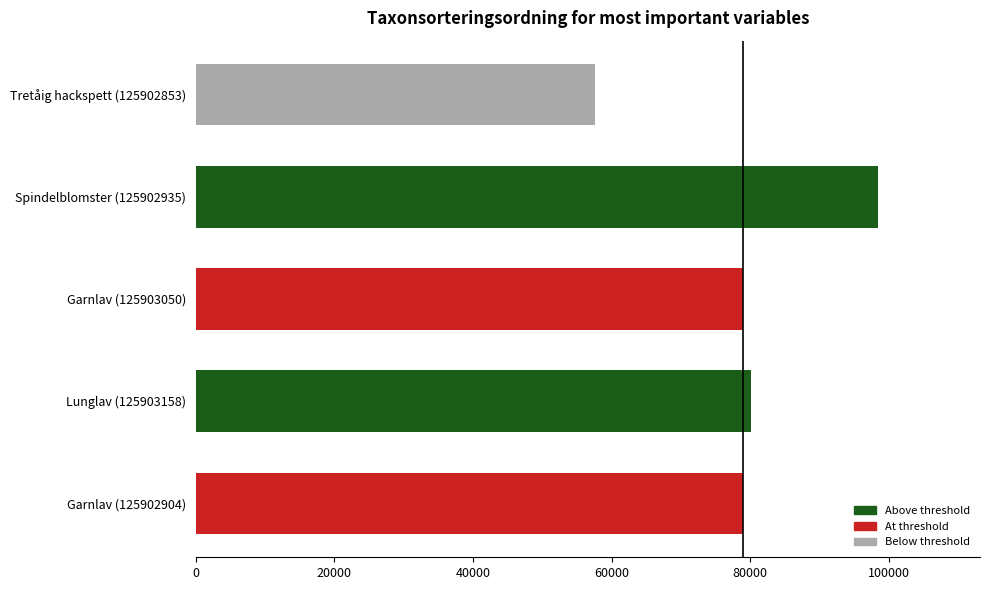

What is the ratio of the value at Garnlav (125903050) to the value at Spindelblomster (125902935)?

0.8